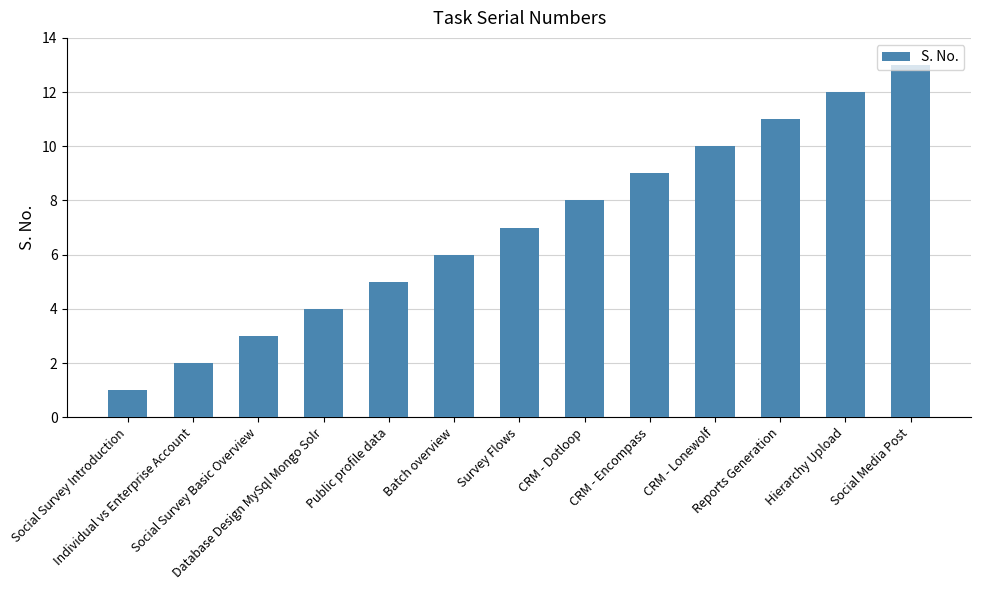

How many values are below 7?

6